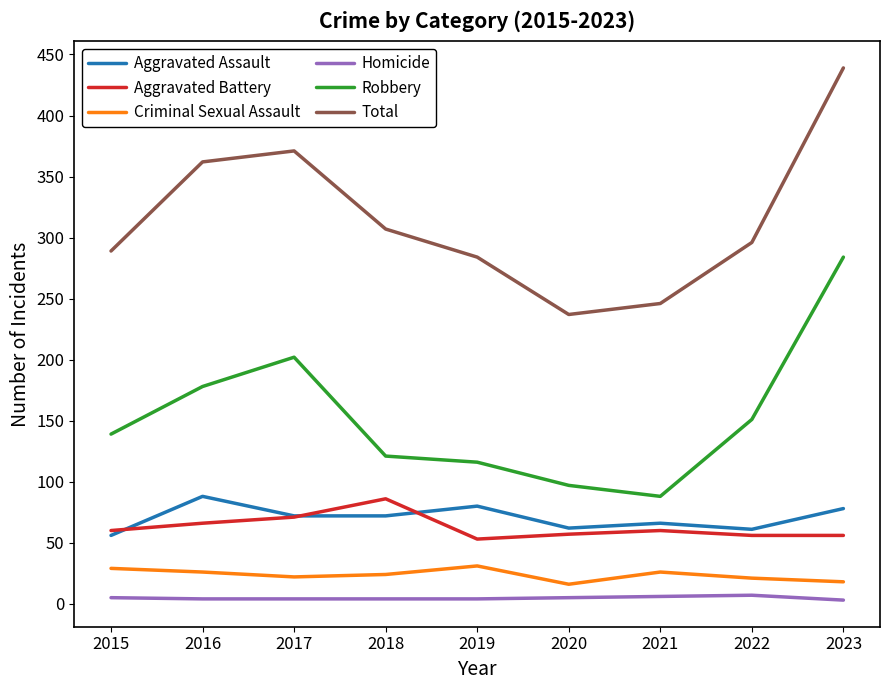

True or false: Homicide and Aggravated Assault intersect in this chart.

False